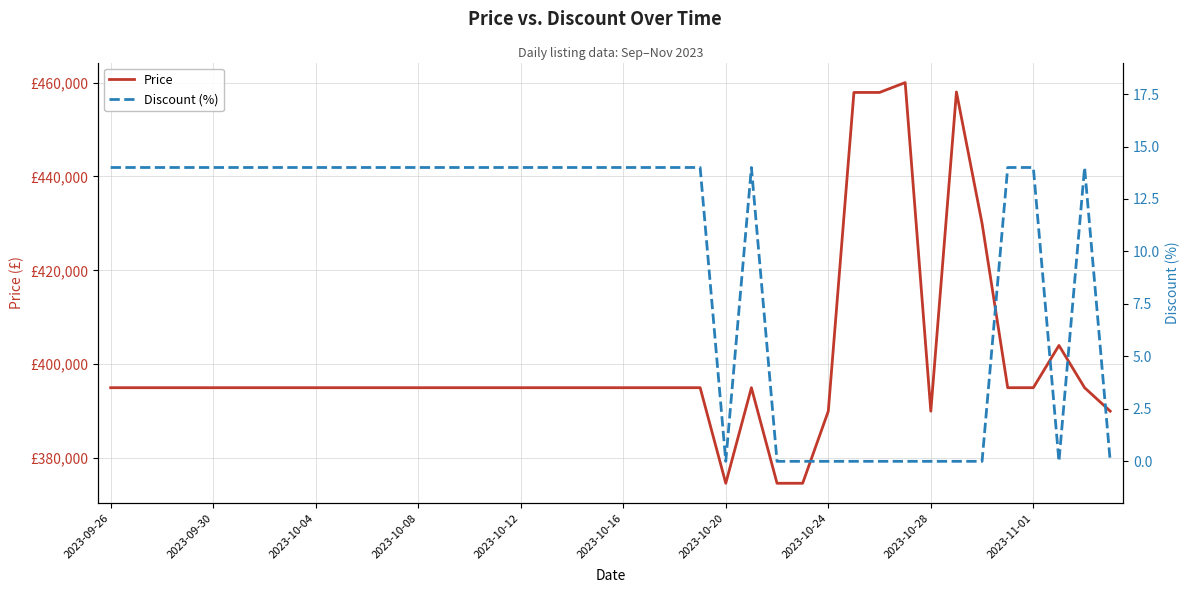

In Discount (%), how many points are higher than both neighbors (excluding endpoints)?

2